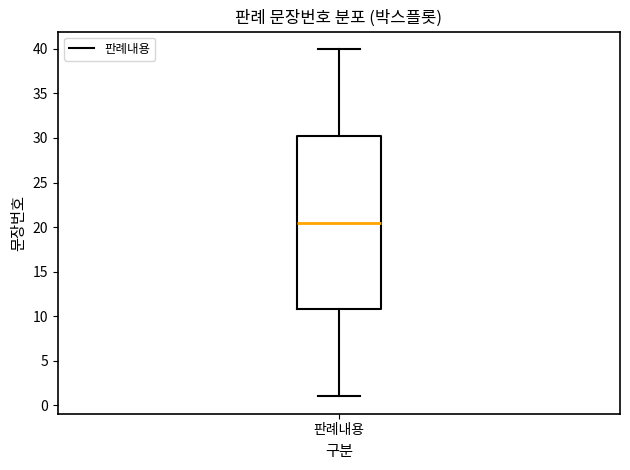

Read this box plot against the y-axis: the position of the median line, the range covered by the box, and the ends of both whiskers. The values are not printed on the chart, so give them approximately, as read against the axis.

median 20.5, box 11.0 to 30.5, whiskers 1.0 to 40.0